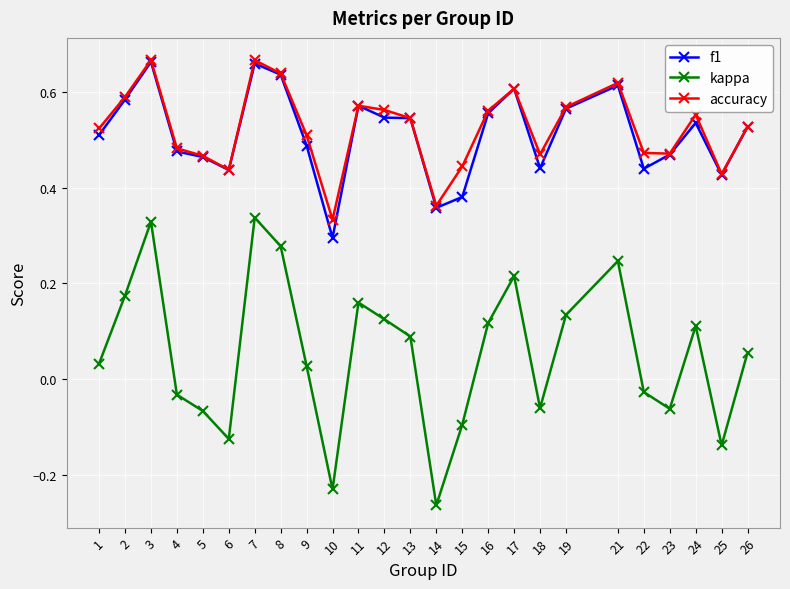

True or false: accuracy and kappa cross at least once.

False